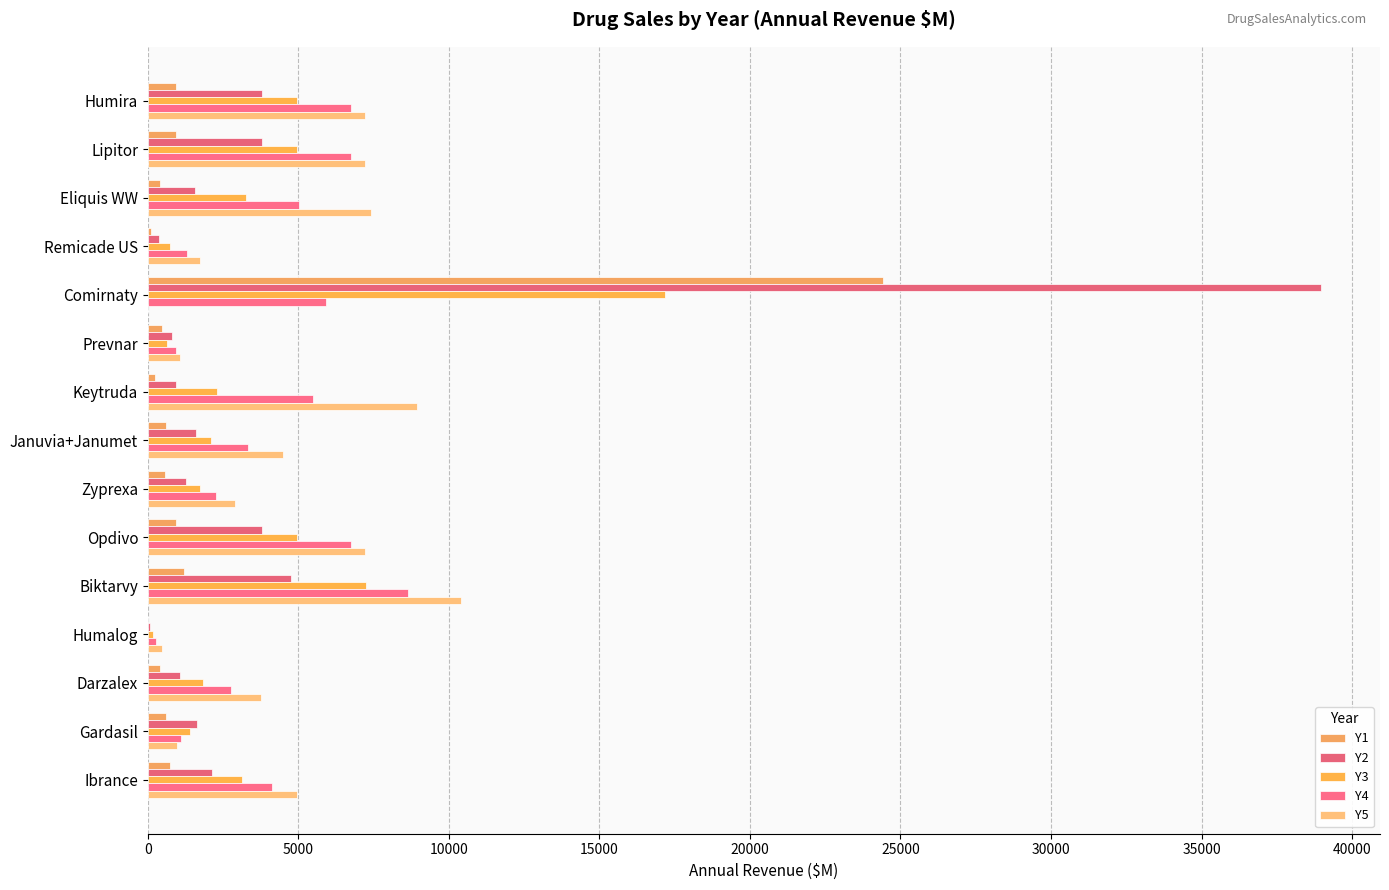

Count the number of categories in the chart.

15